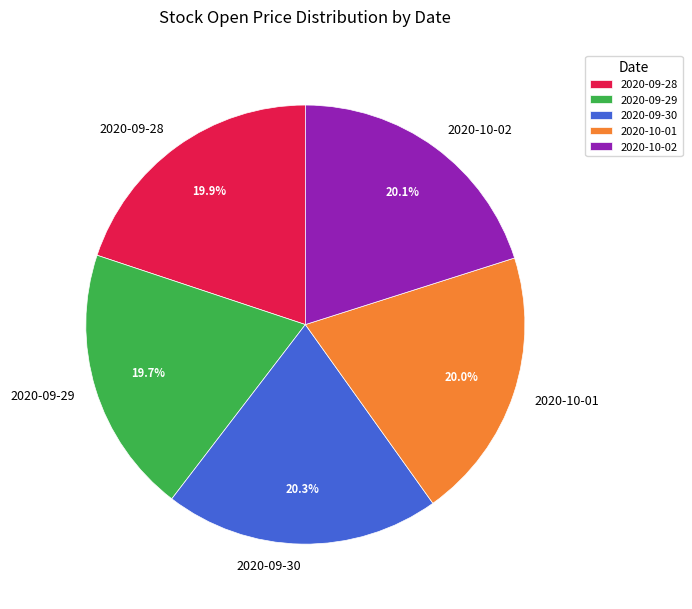

What is the ratio of the value at 2020-09-29 to the value at 2020-10-02?

1.0